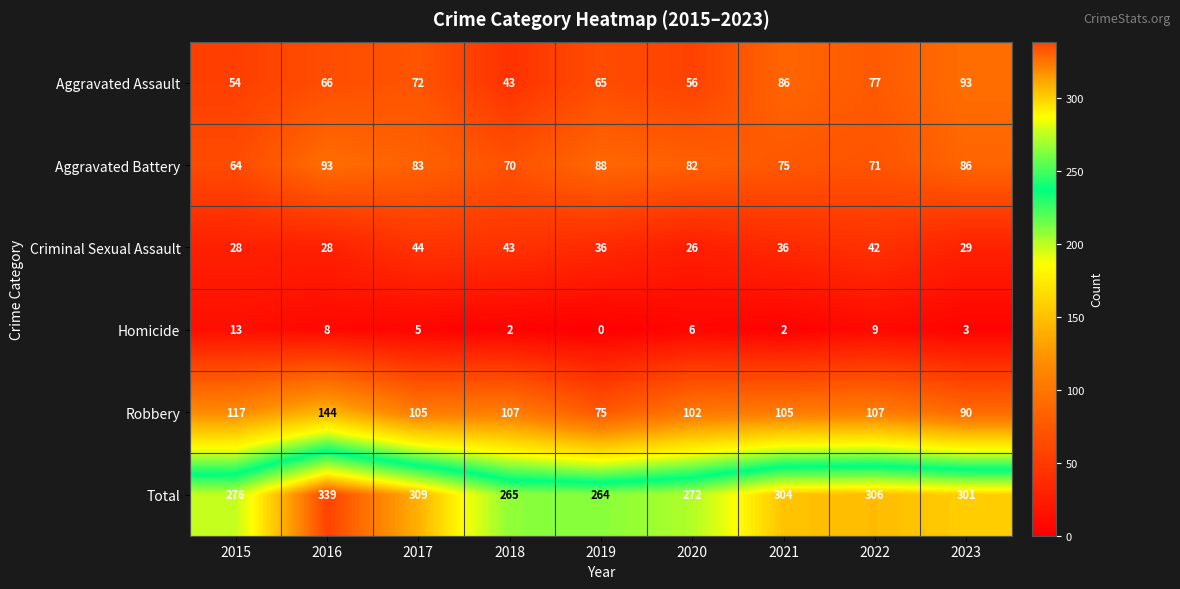

Is it true that Aggravated Battery equals 126 at 2017?

False